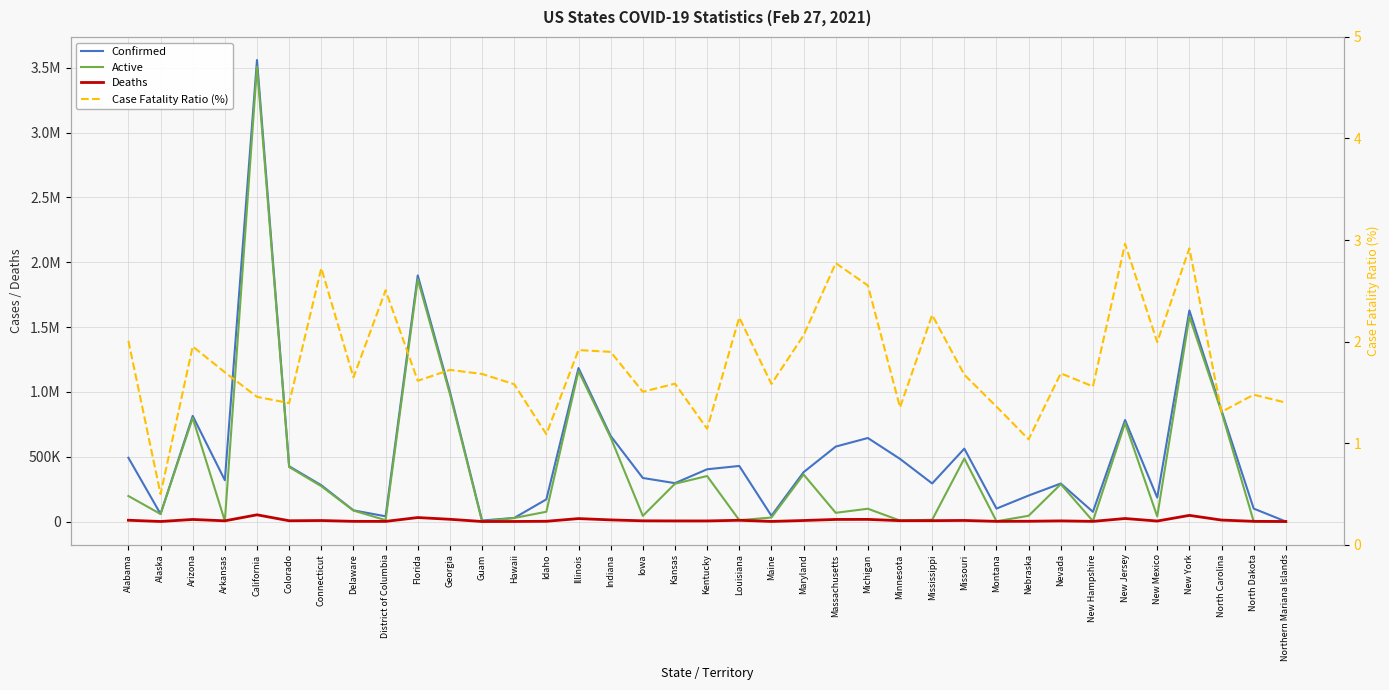

After their last crossing, which series has the higher values: Deaths or Active?

Active